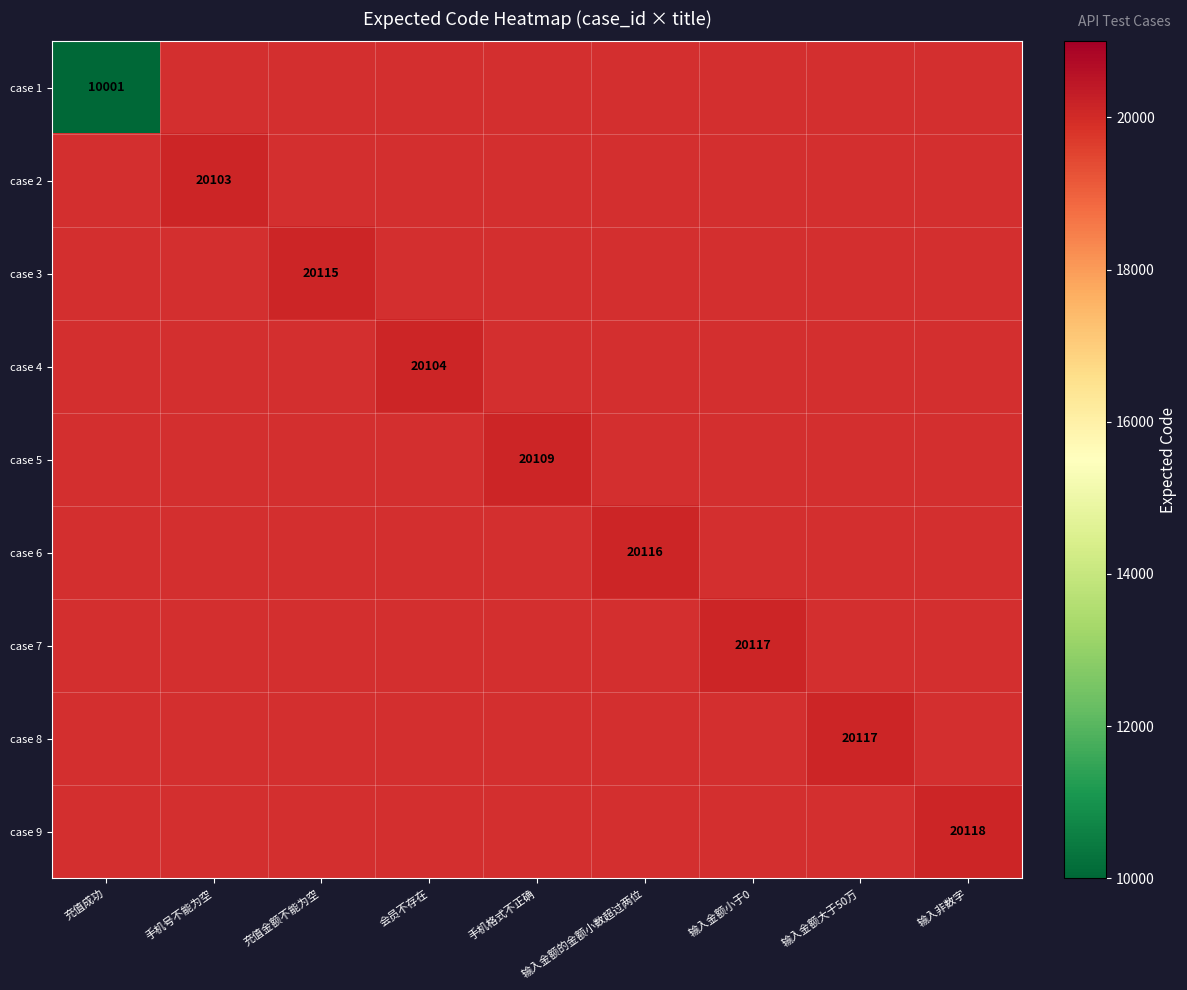

True or false: case 5 has a value of 13649 at 手机格式不正确.

False